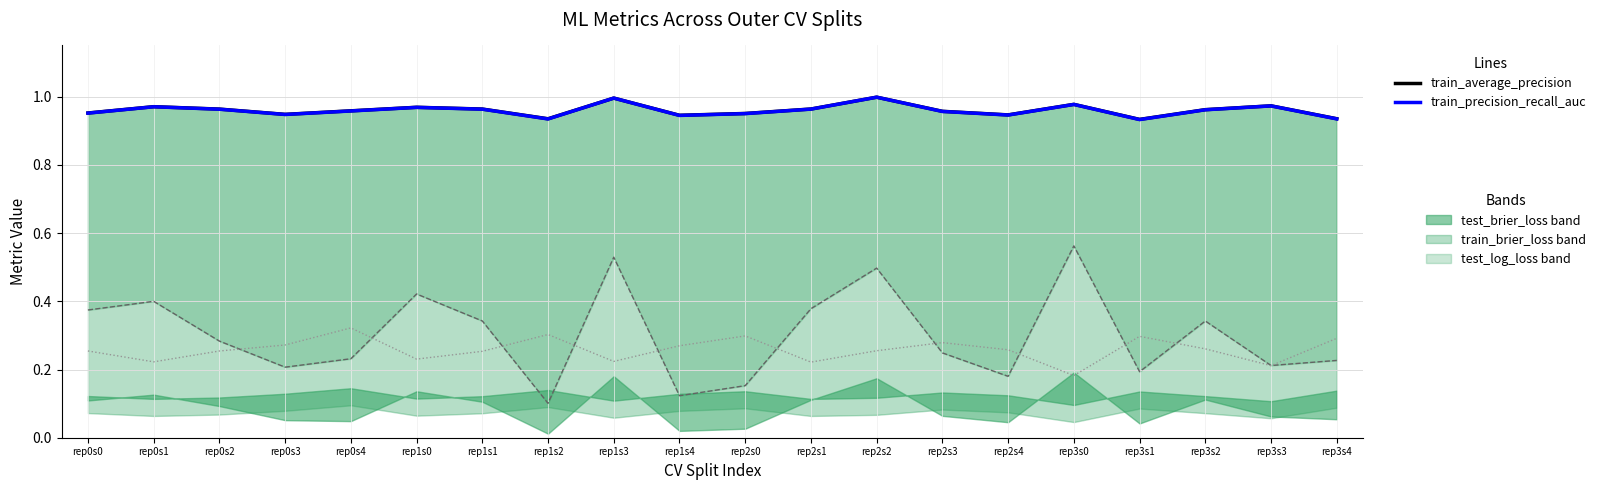

How many categories are shown in the chart?

20